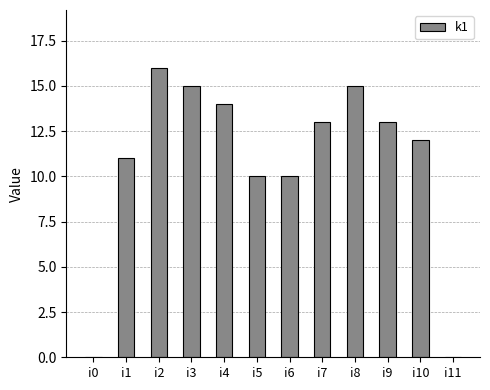

Between i5 and i2, which is larger?

i2